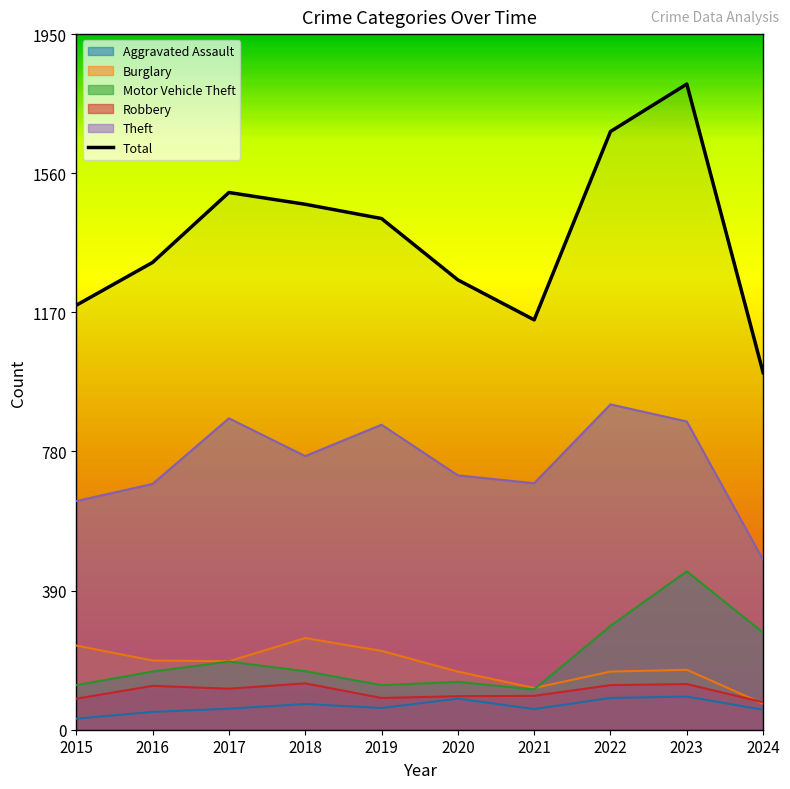

What is the difference between the maximum and minimum values?

809